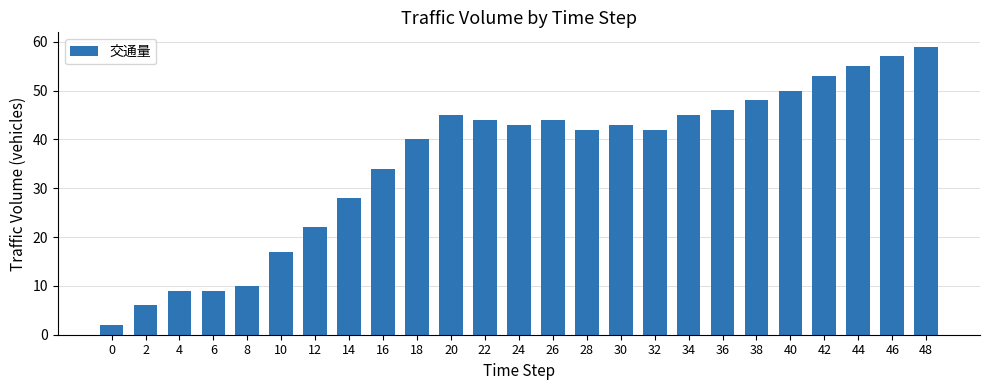

How many values are below 43?

12